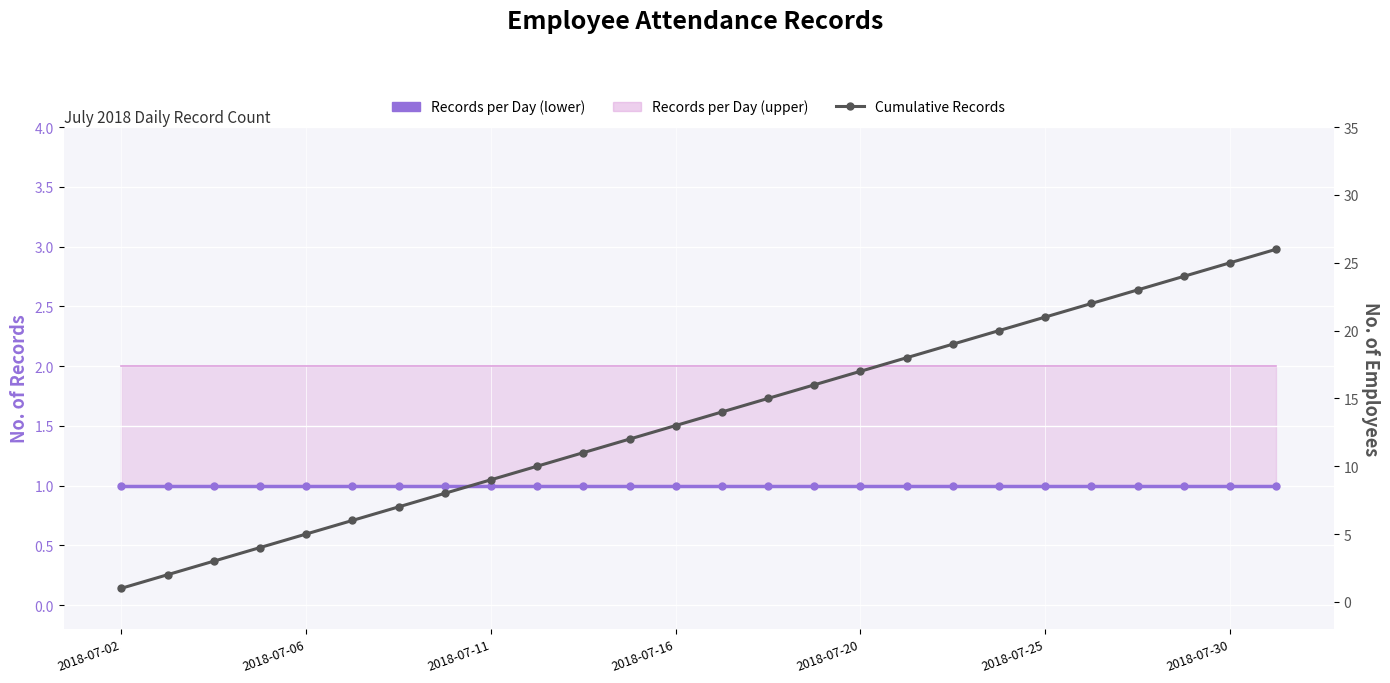

True or false: Records per Day (lower) and Cumulative Records intersect in this chart.

False